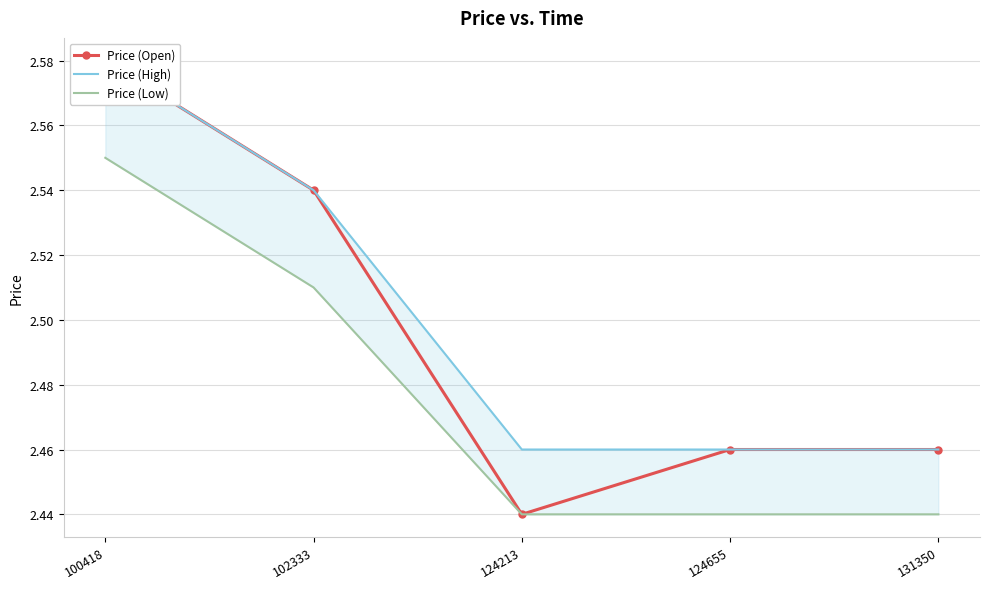

Is the value of Price (High) at 124655 greater than the value of Price (Low) at 100418?

No